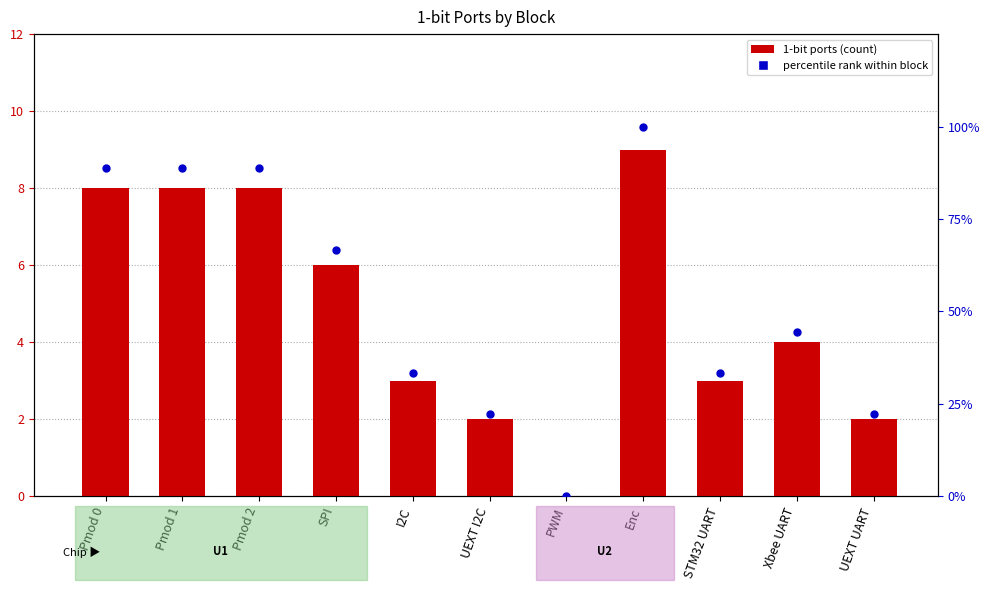

Which series contains the lowest Y value?

1-bit ports